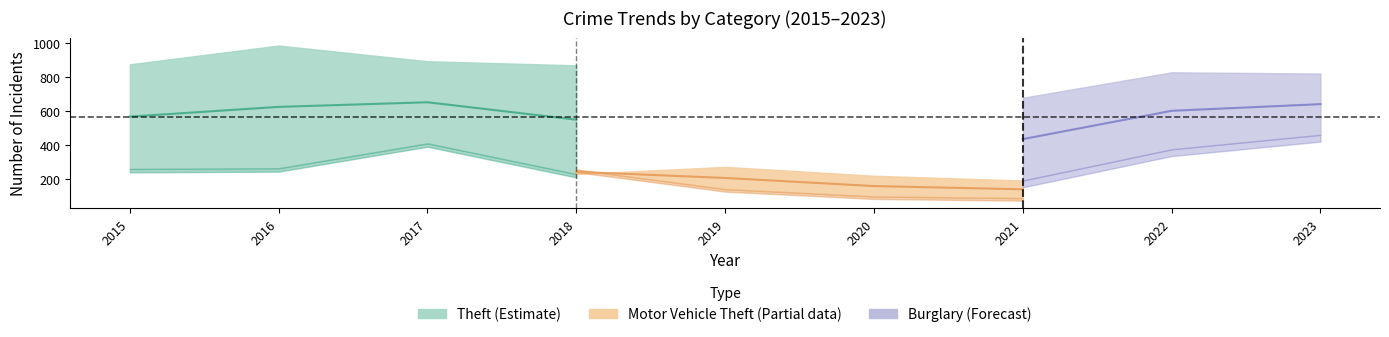

True or false: Theft and Burglary intersect in this chart.

False